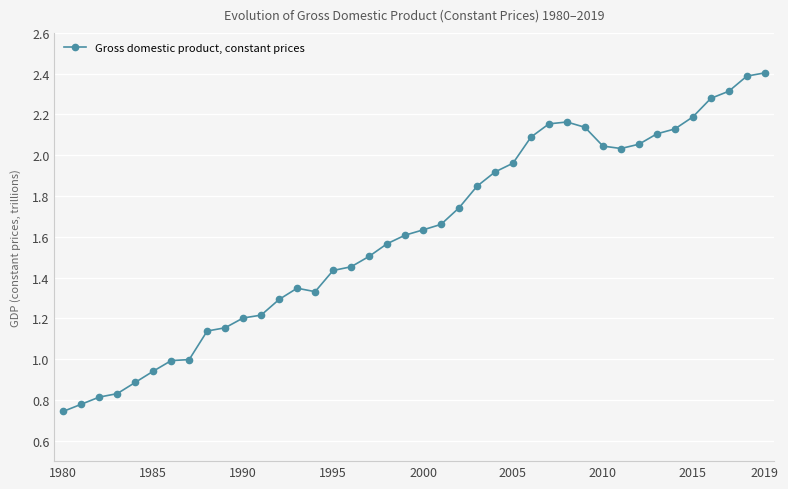

True or false: the data has more than 0 interior local peaks.

True